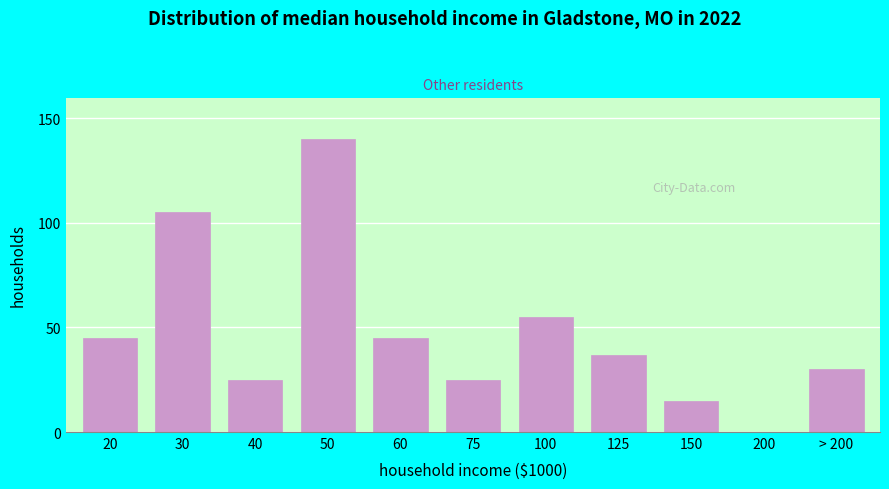

Reading right to left, transcribe all the data shown in this chart.

> 200=30	200=0	150=15	125=37	100=55	75=25	60=45	50=140	40=25	30=105	20=45